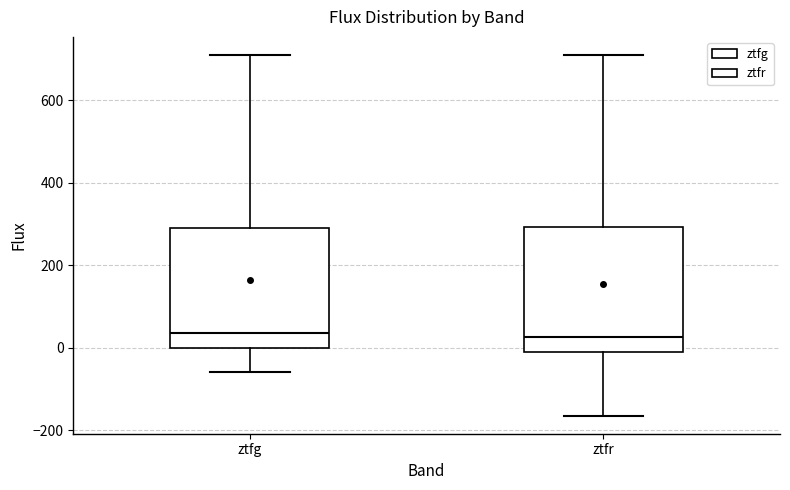

Reading left to right, read every box against the y-axis: the position of its median line, the range the box covers, and the ends of its whiskers. The values are not printed on the chart, so give them approximately, as read against the axis.

ztfg: median 40, box 0 to 300, whiskers -60 to 720
ztfr: median 20, box -20 to 300, whiskers -160 to 720